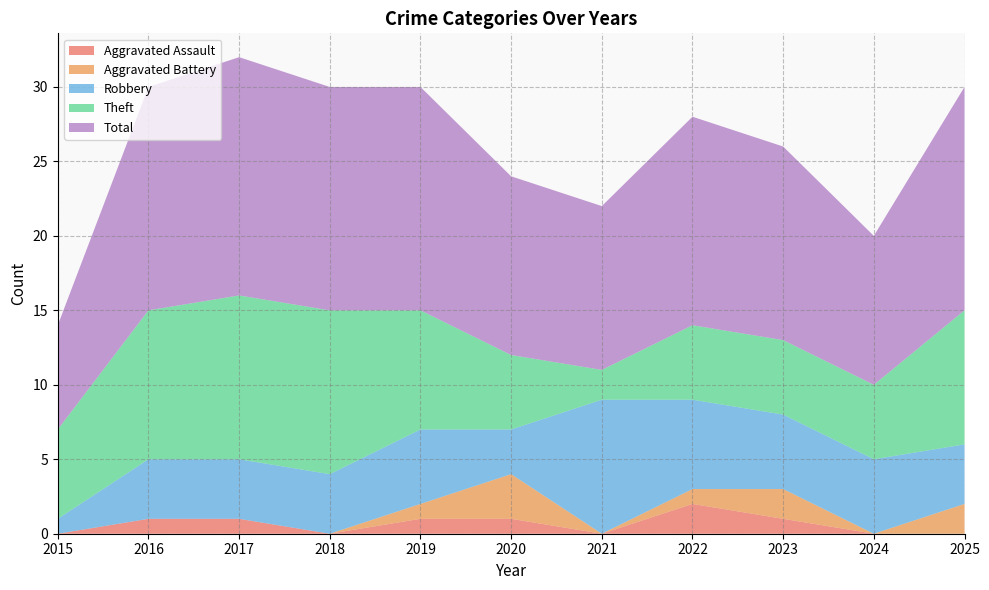

Reading right to left, what are all the values shown in this chart?

Aggravated Assault: 0	0	1	2	0	1	1	0	1	1	0
Aggravated Battery: 2	0	2	1	0	3	1	0	0	0	0
Robbery: 4	5	5	6	9	3	5	4	4	4	1
Theft: 9	5	5	5	2	5	8	11	11	10	6
Total: 15	10	13	14	11	12	15	15	16	15	7